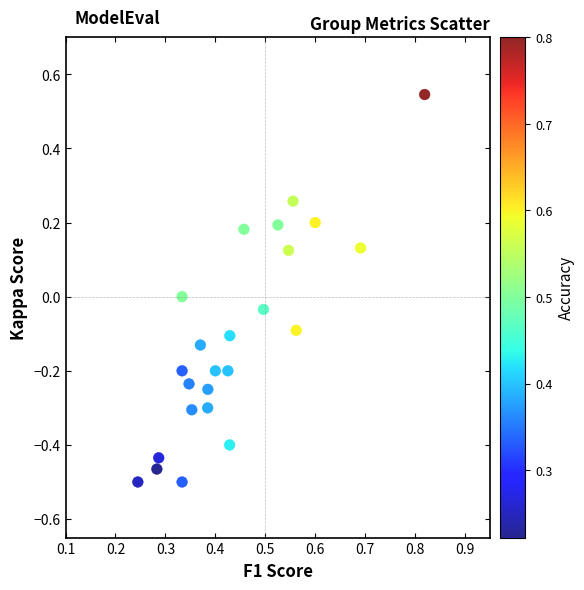

What is the range of X values (max minus min)?

0.6